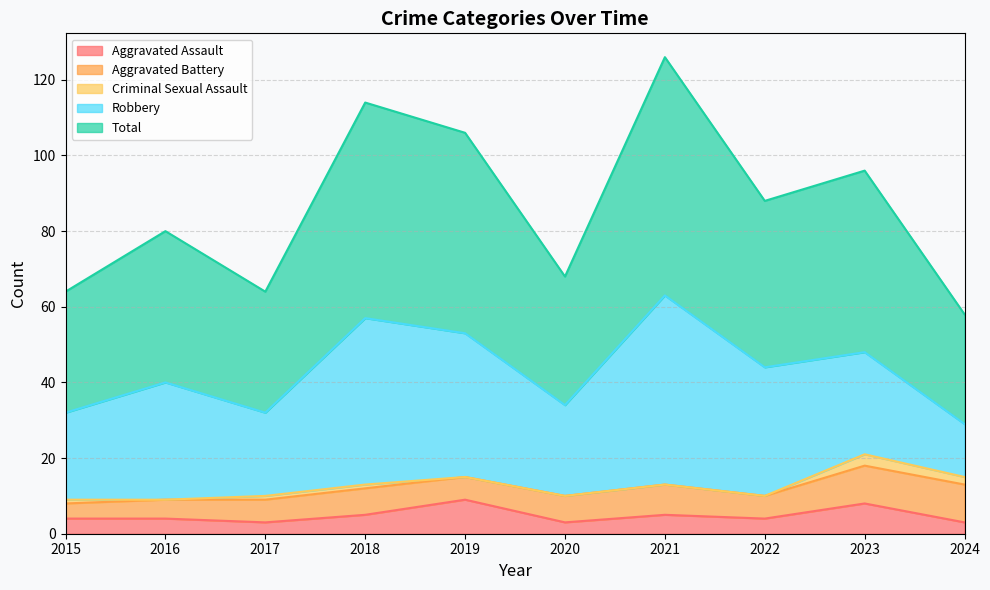

Is the value of Total at 2021 greater than the value of Aggravated Battery at 2022?

Yes